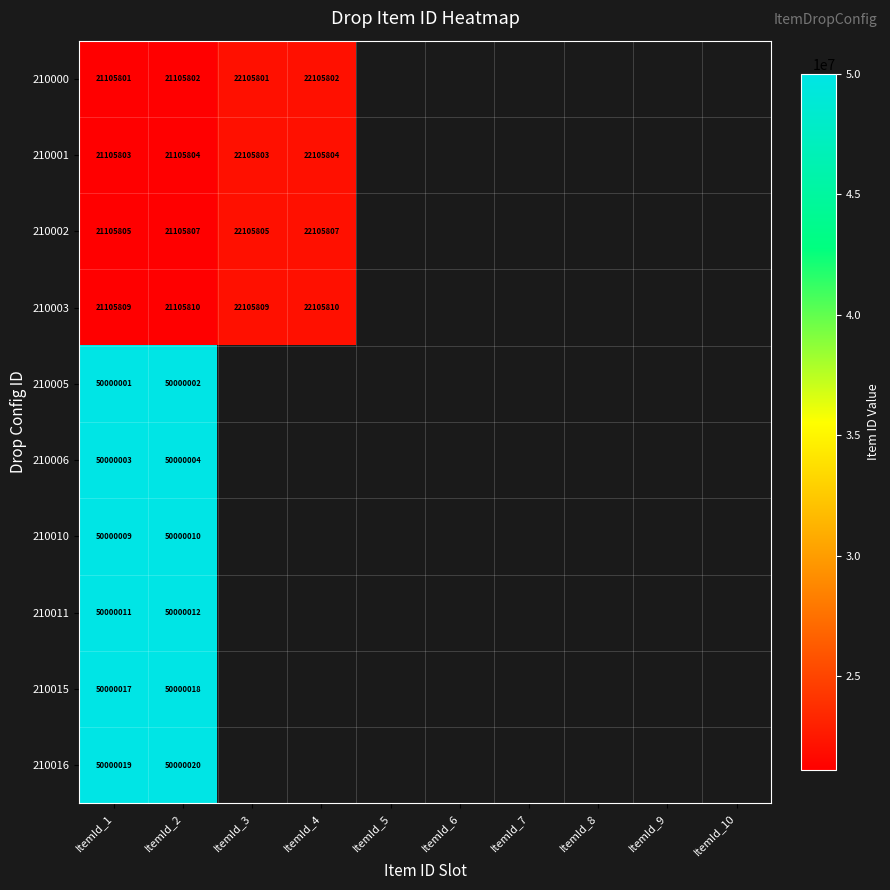

True or false: 210010 has a value of 50000010 at ItemId_2.

True